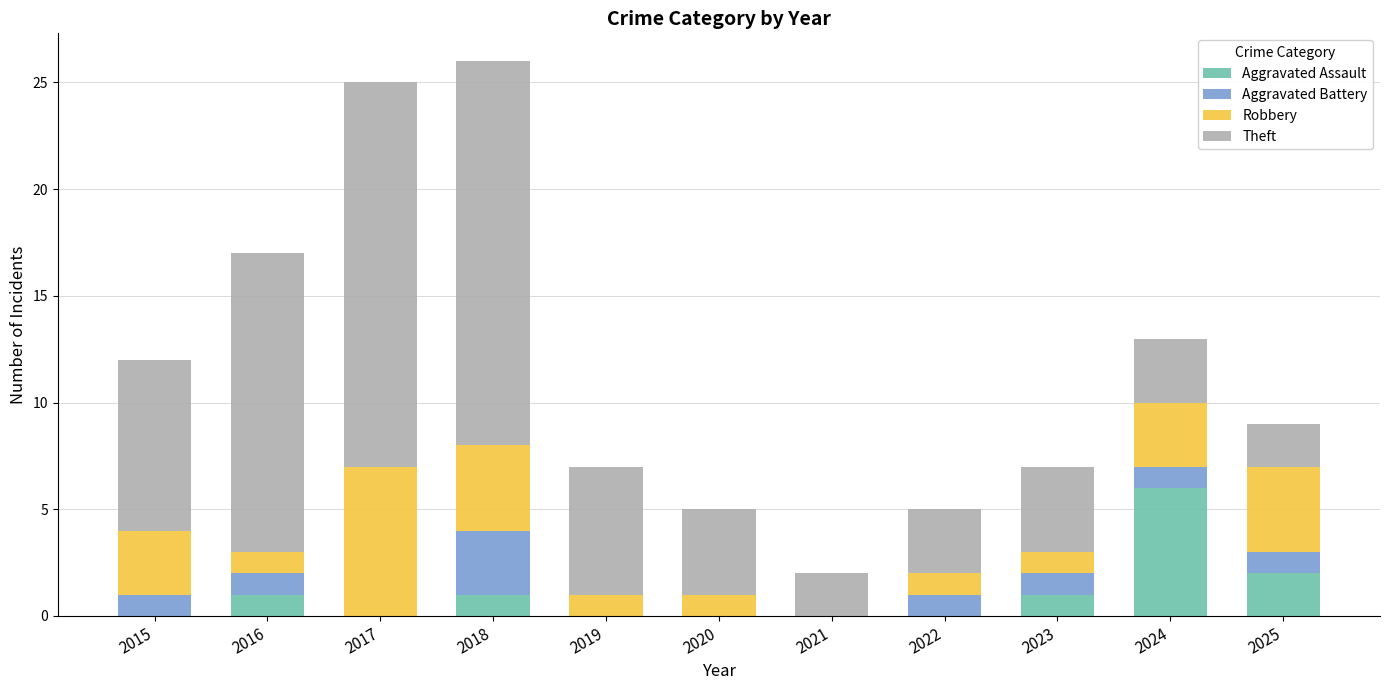

Is it true that Aggravated Assault equals 0 at 2017?

True